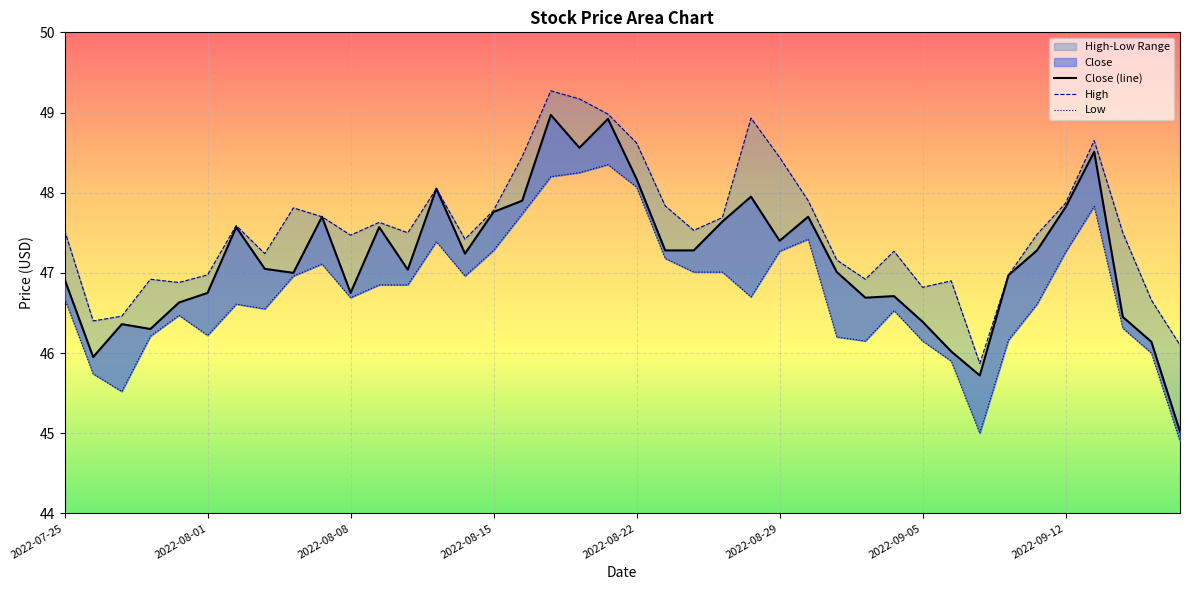

True or false: High and Low cross at least once.

False